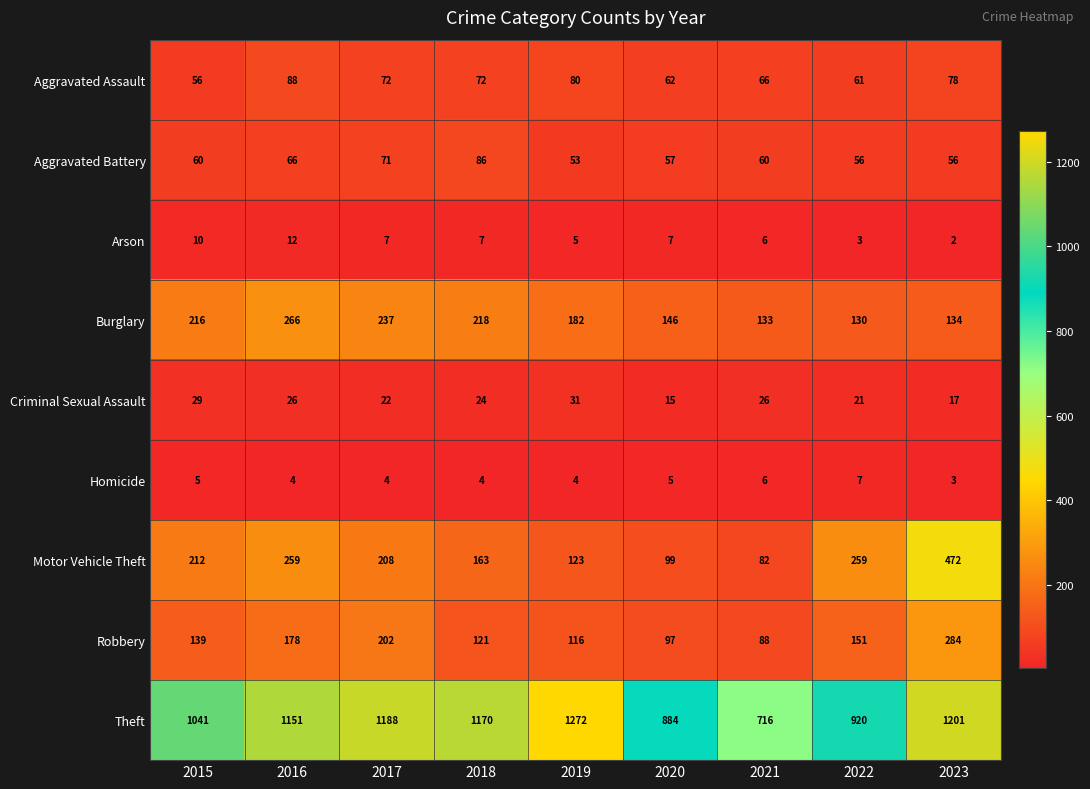

Where is Robbery nearest to the value 186?

2016